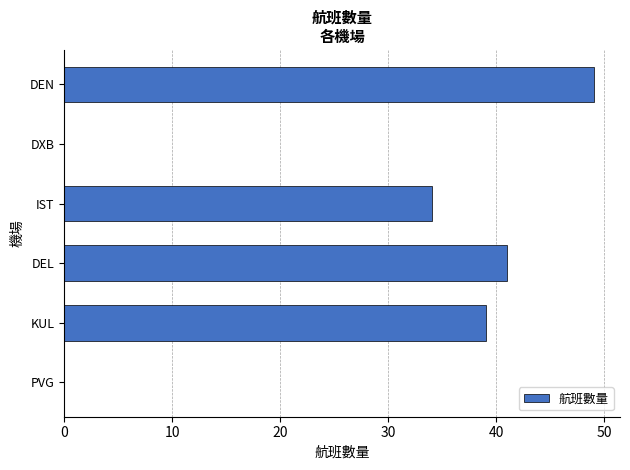

True or false: the data shows 41 at DEL.

True